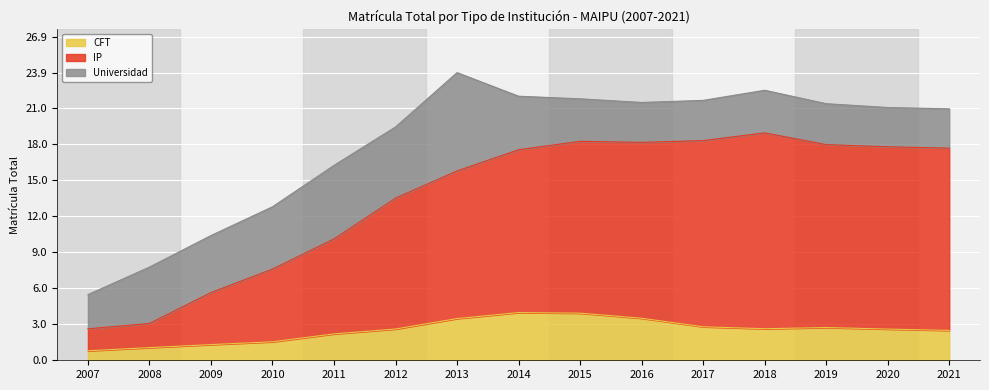

How many data points in CFT are above 2?

11